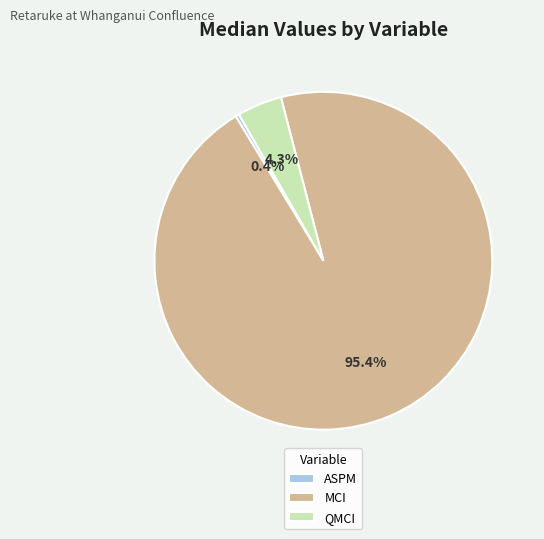

Rank the categories by value from highest to lowest.

MCI, QMCI, ASPM